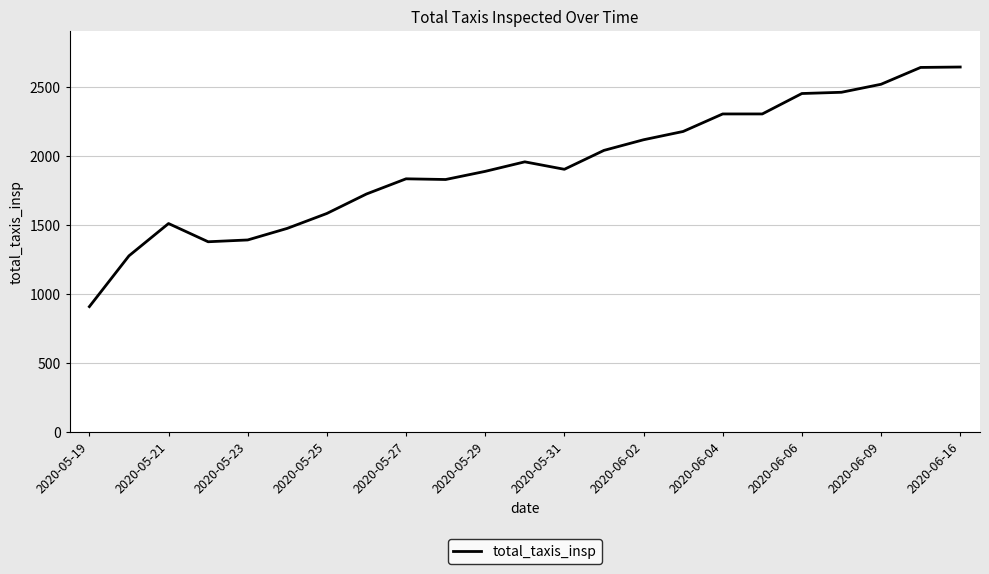

What is the smallest value displayed?

906